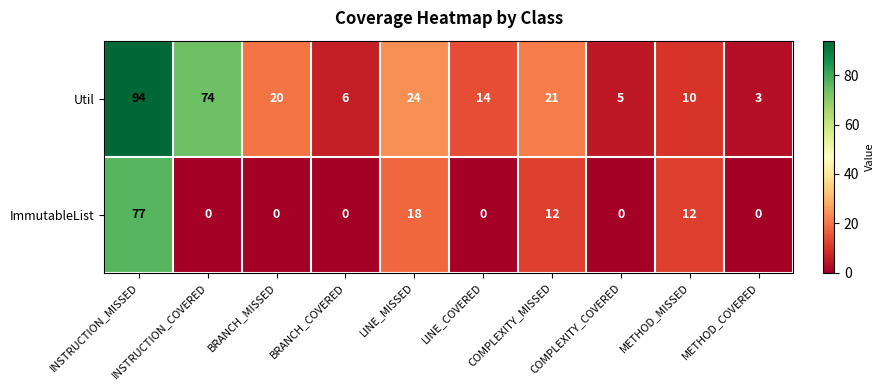

What is the approximate value of Util at COMPLEXITY_COVERED?

5